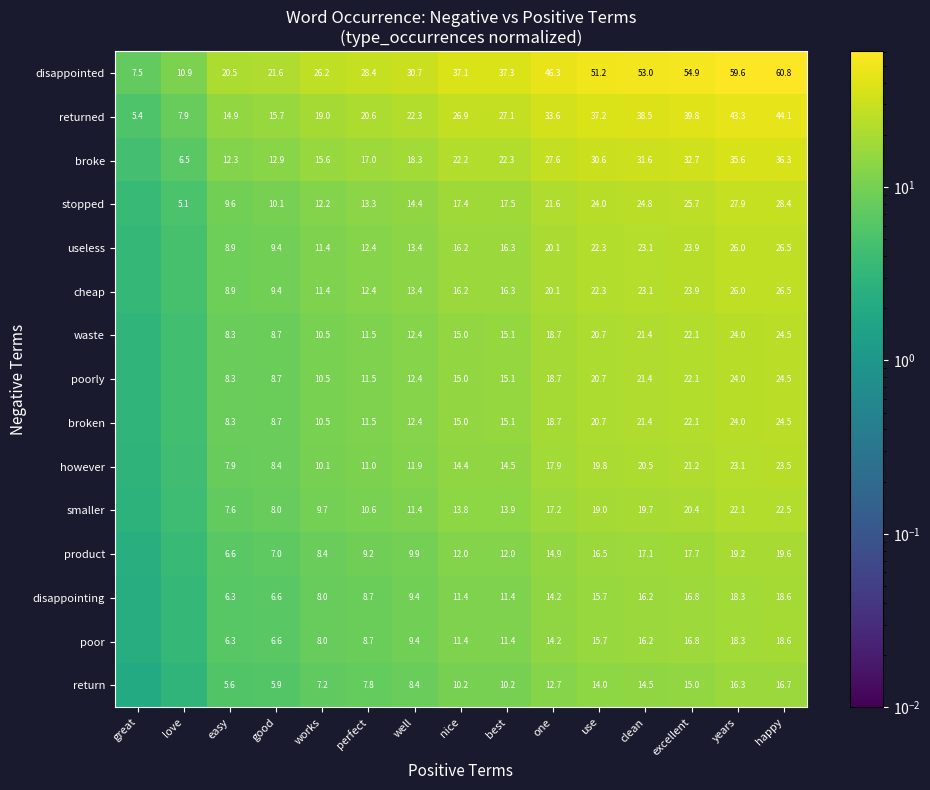

Rank the categories by returned value from highest to lowest.

happy, years, excellent, clean, use, one, best, nice, well, perfect, works, good, easy, love, great